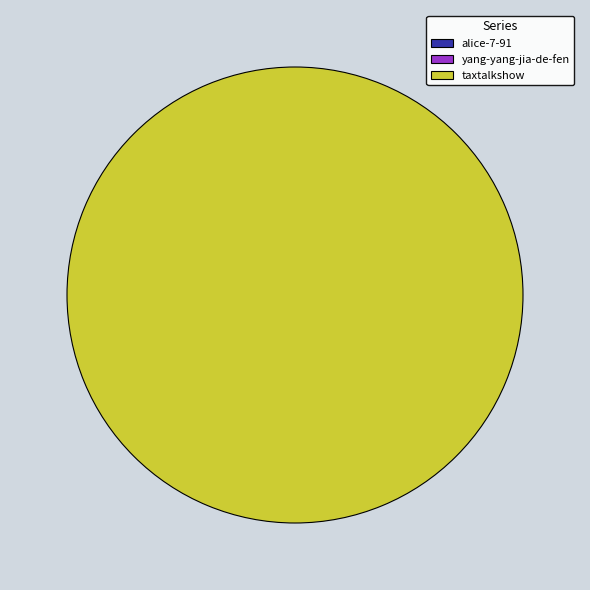

How many slices are in this pie chart?

3